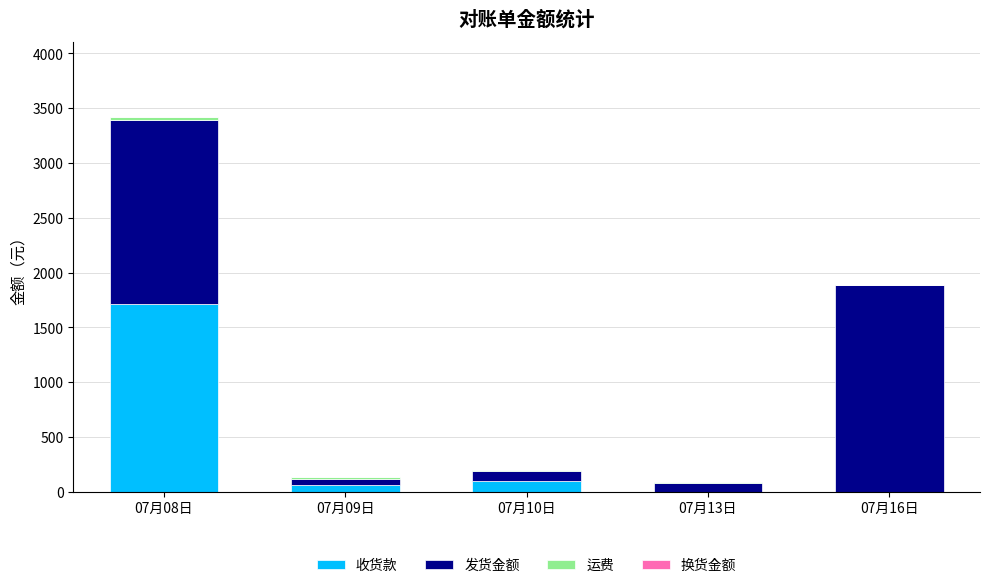

At which category is the sum across all series the highest?

07月08日